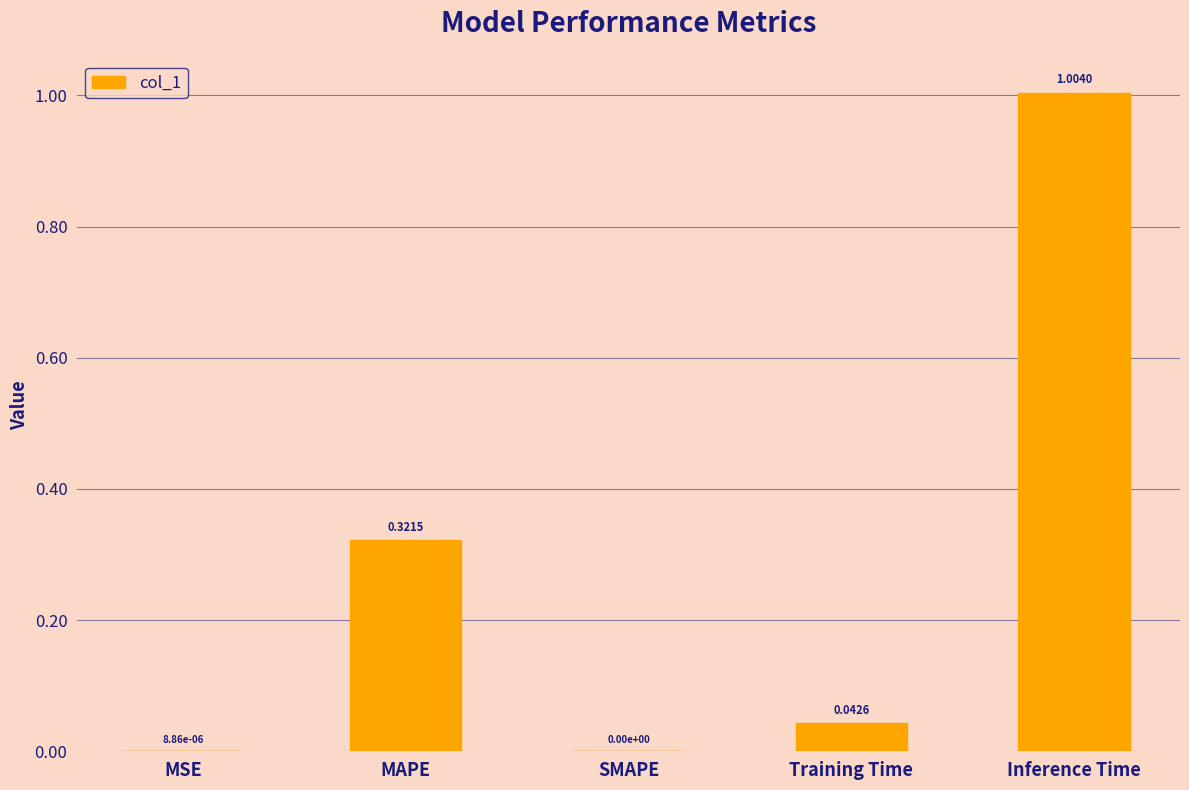

Which label corresponds to the largest value in the chart?

Inference Time